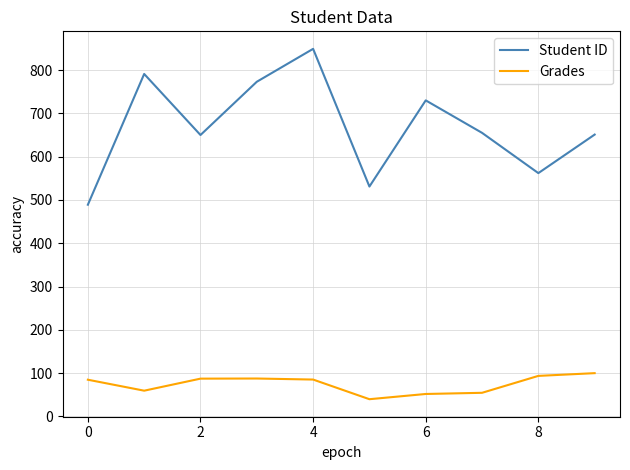

True or false: Student ID and Grades cross at least once.

False